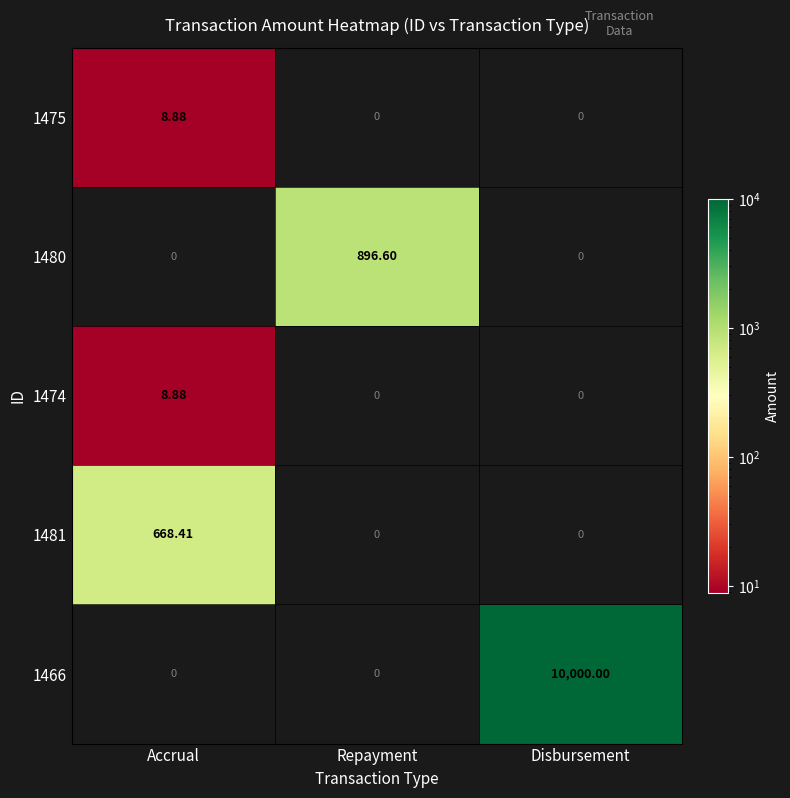

Which category has the highest value across all series?

Disbursement